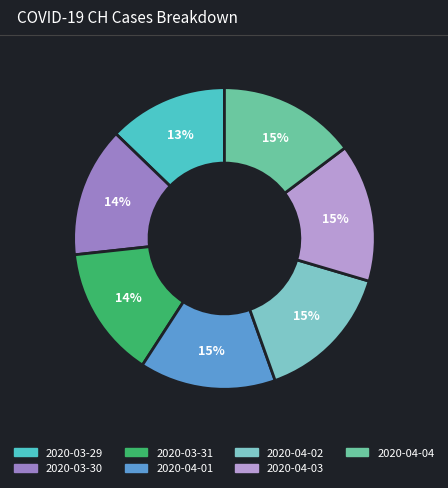

Approximately how many times larger is the value at 2020-04-01 compared to 2020-04-02?

1.0